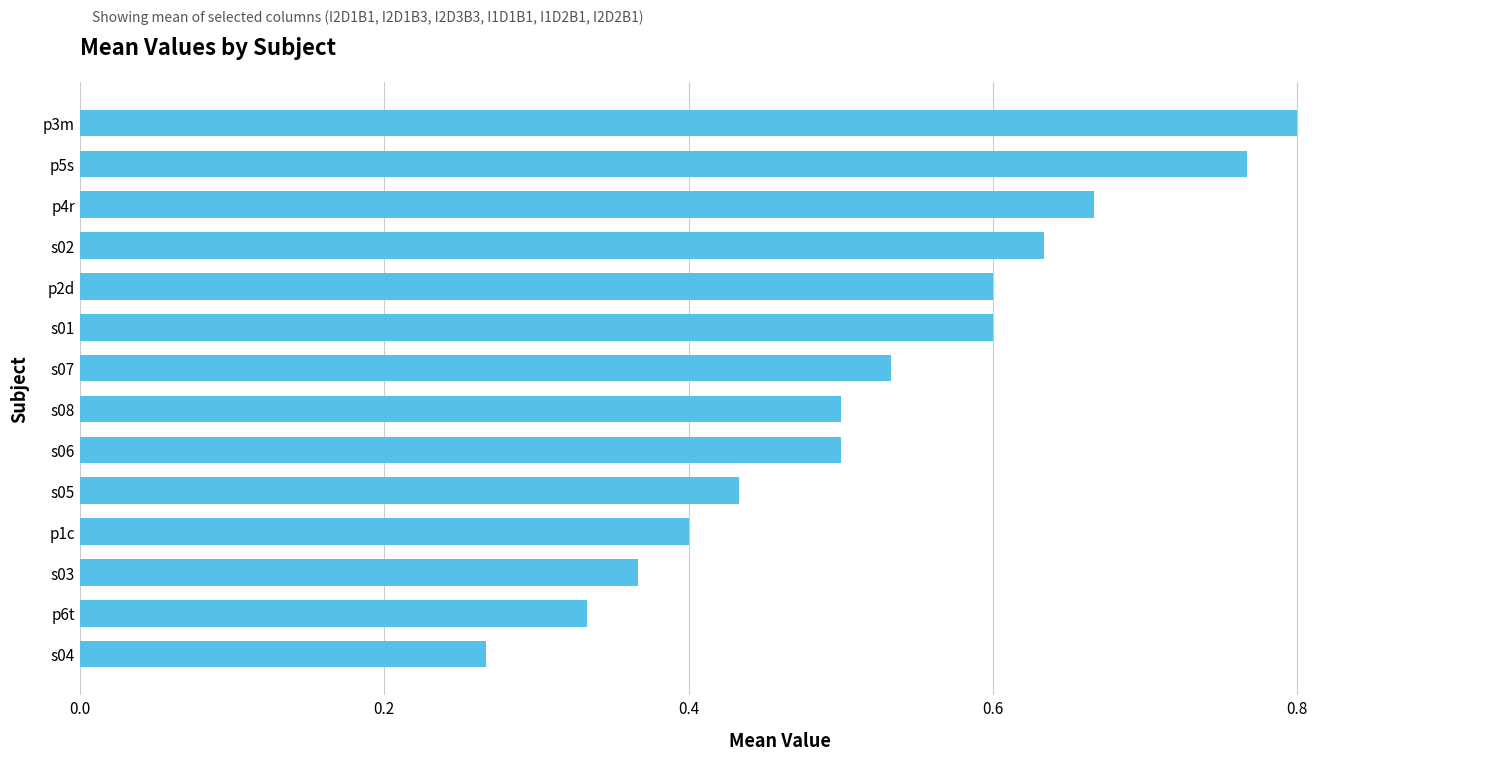

Which category has the highest value across all series?

p3m